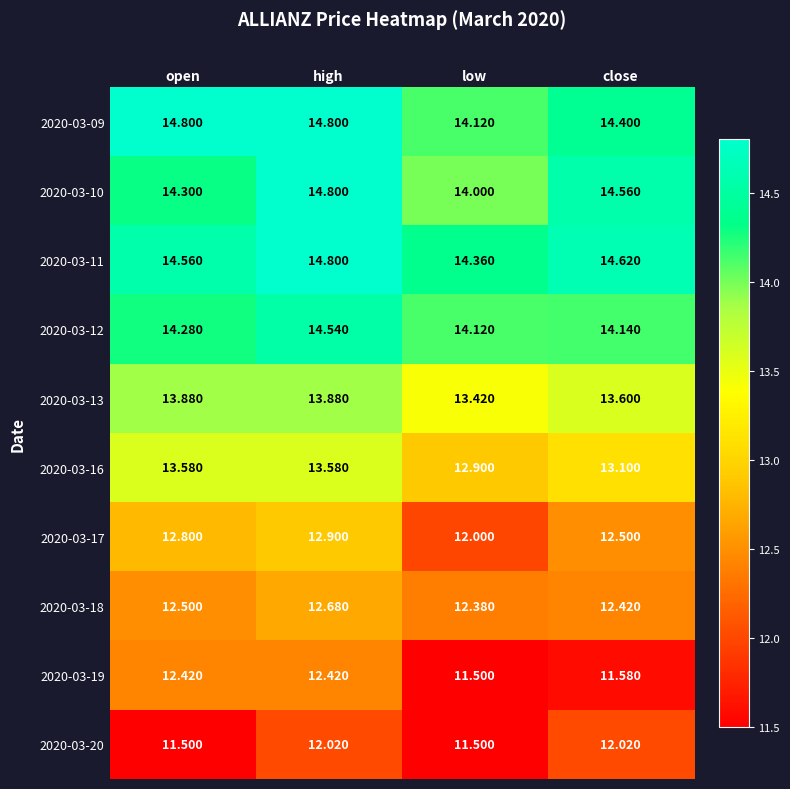

At which category is the sum across all series the highest?

high